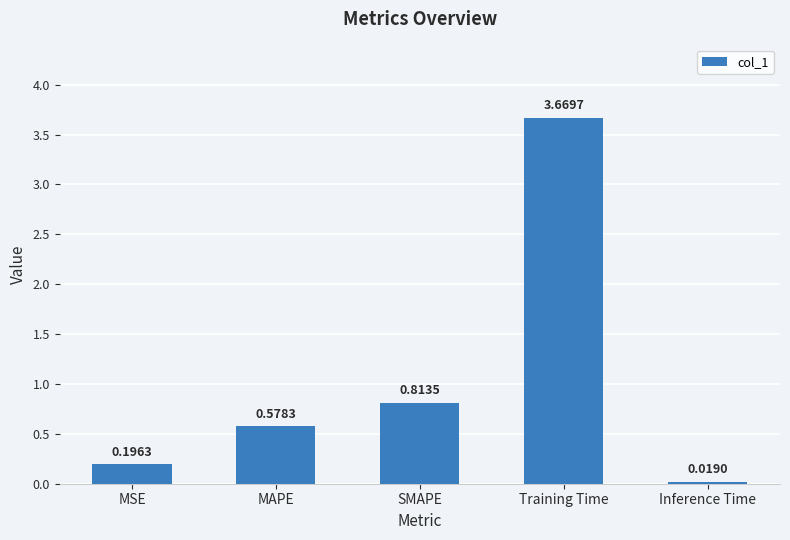

Rank the categories by value from highest to lowest.

Training Time, SMAPE, MAPE, MSE, Inference Time